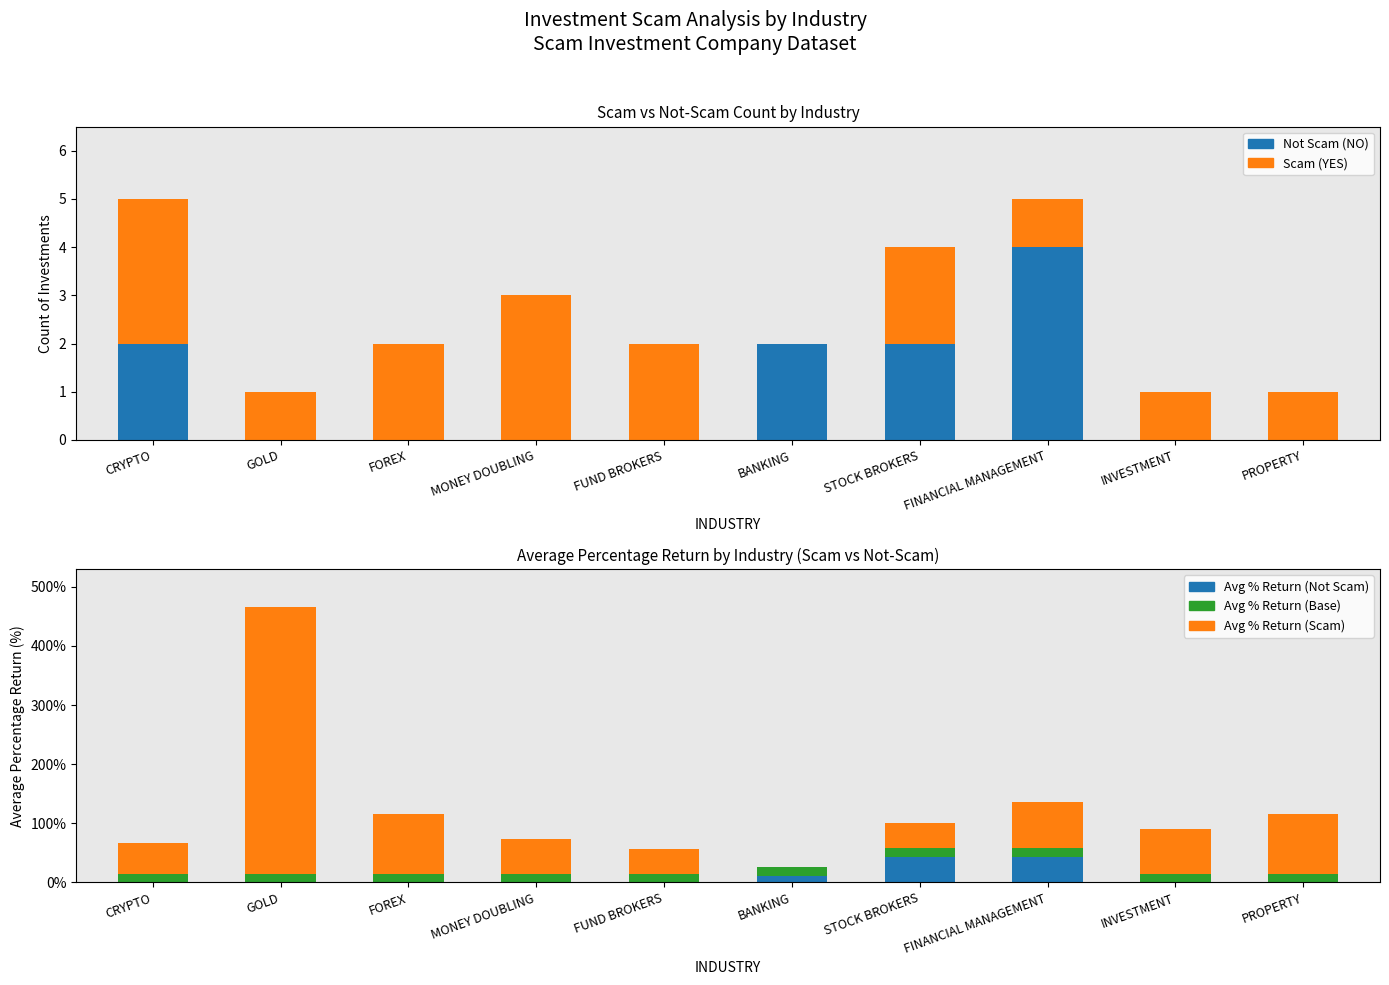

Which series has the largest range (max minus min)?

Avg % Return (YES)